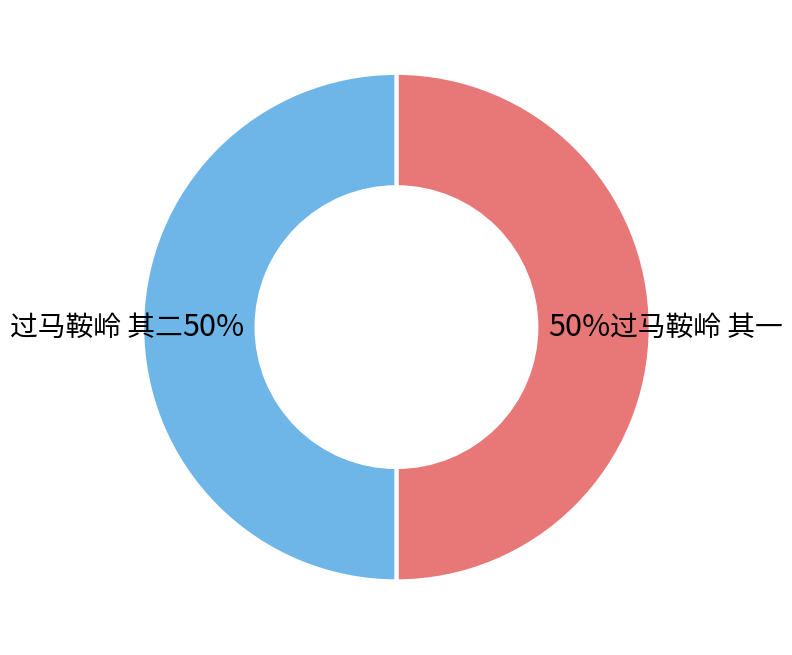

How many slices are in this pie chart?

2